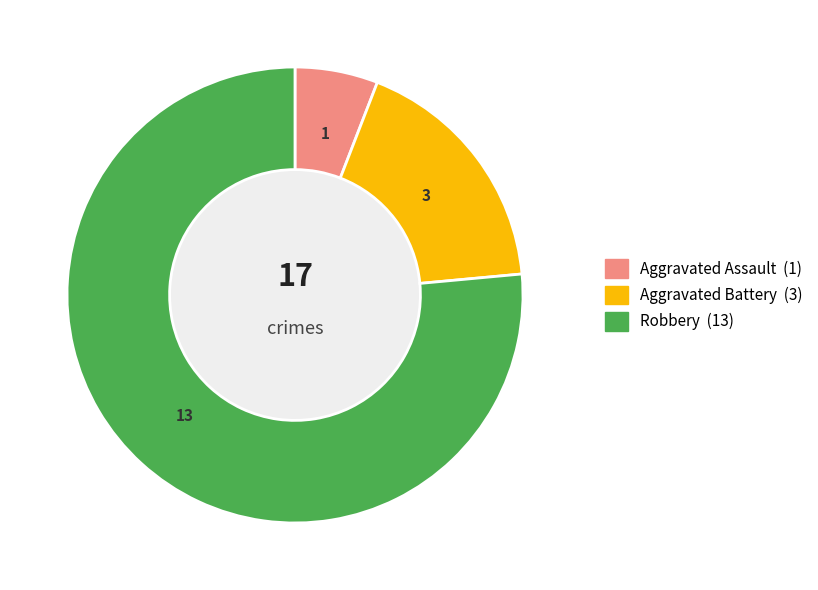

What is the largest slice in the pie chart?

Robbery